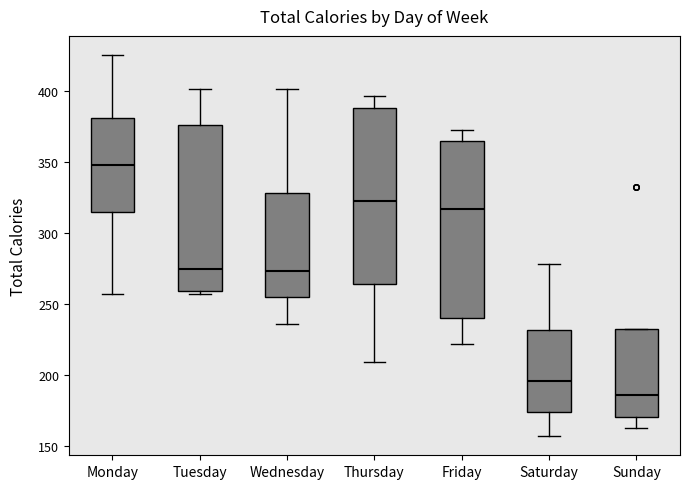

Reading left to right, read every box against the y-axis: the position of its median line, the range the box covers, and the ends of its whiskers. The values are not printed on the chart, so give them approximately, as read against the axis.

Monday: median 350, box 315 to 380, whiskers 255 to 425
Tuesday: median 275, box 260 to 375, whiskers 255 to 400
Wednesday: median 275, box 255 to 330, whiskers 235 to 400
Thursday: median 320, box 265 to 390, whiskers 210 to 395
Friday: median 315, box 240 to 365, whiskers 220 to 370
Saturday: median 195, box 175 to 230, whiskers 155 to 280
Sunday: median 185, box 170 to 230, whiskers 165 to 230